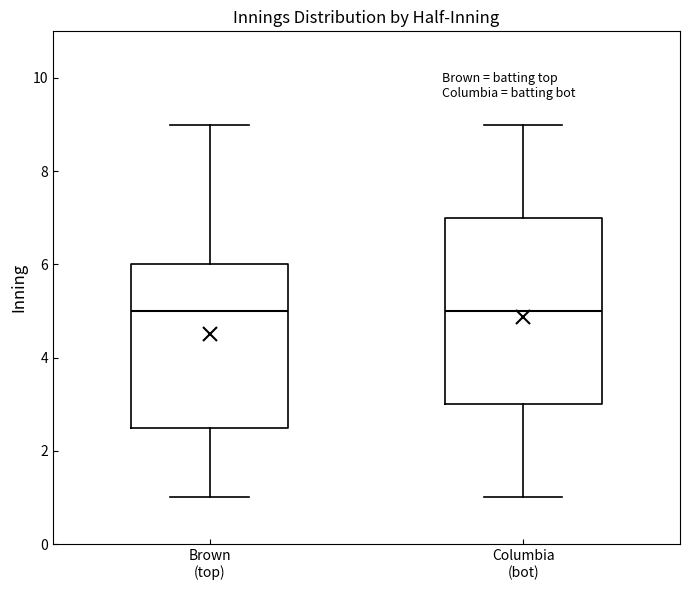

Where does the upper whisker of the box for Brown (top) end on the y-axis? The values are not printed on the chart, so give them approximately, as read against the axis.

9.0